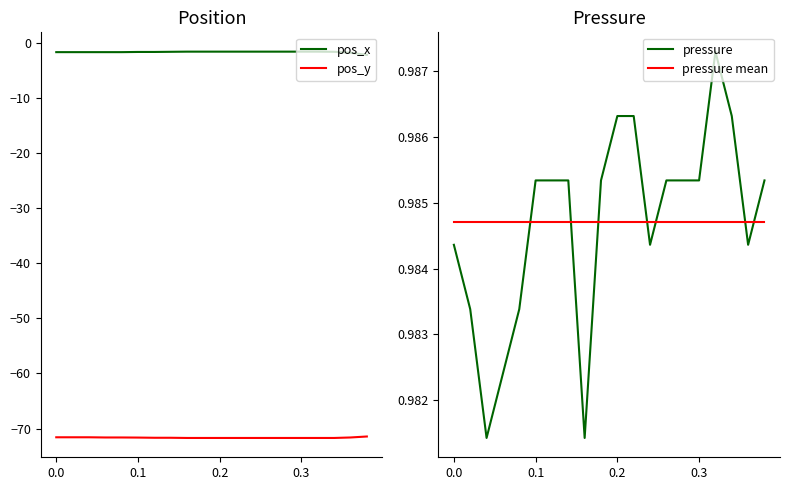

What is the greatest value displayed?

1.0